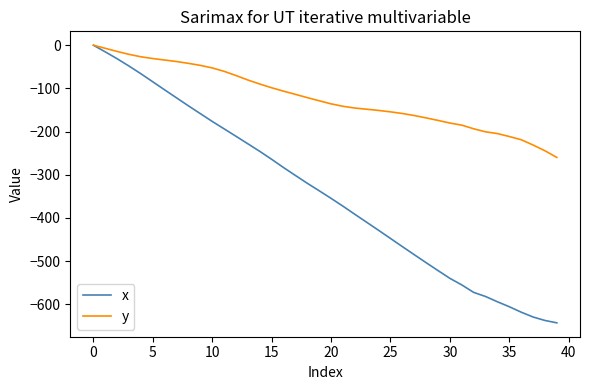

Count the number of categories in the chart.

40